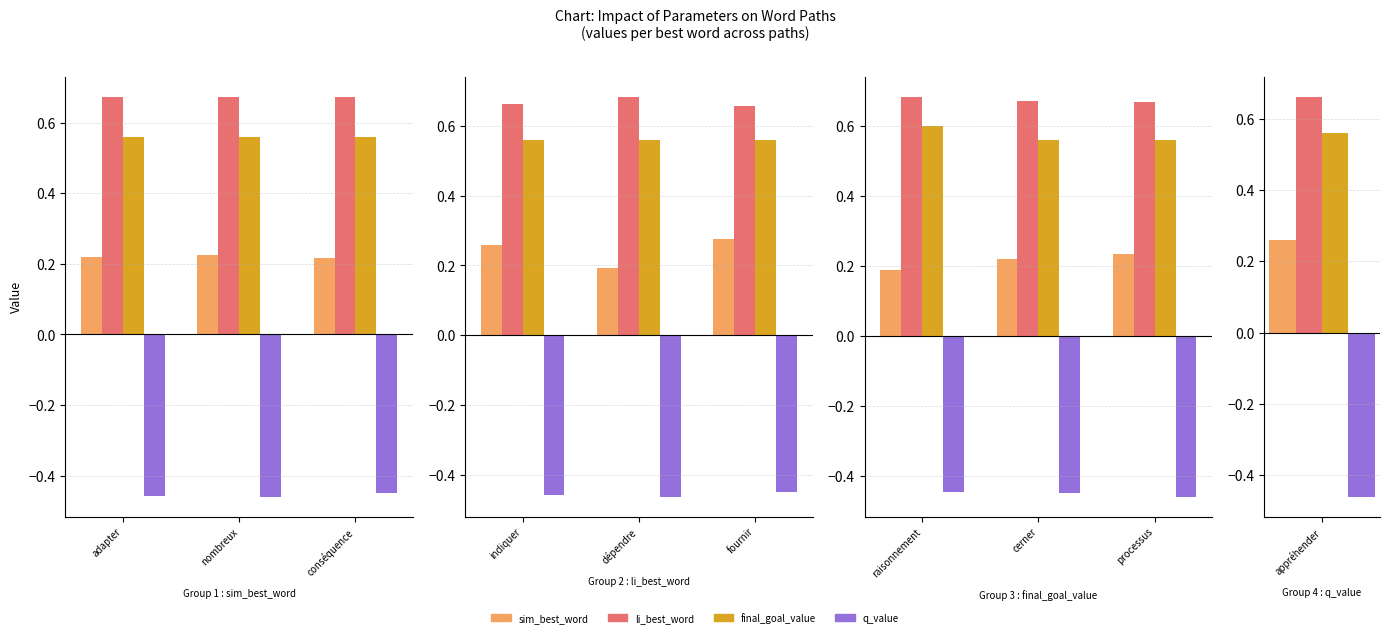

What is the spread (max minus min) of values at processus?

1.1